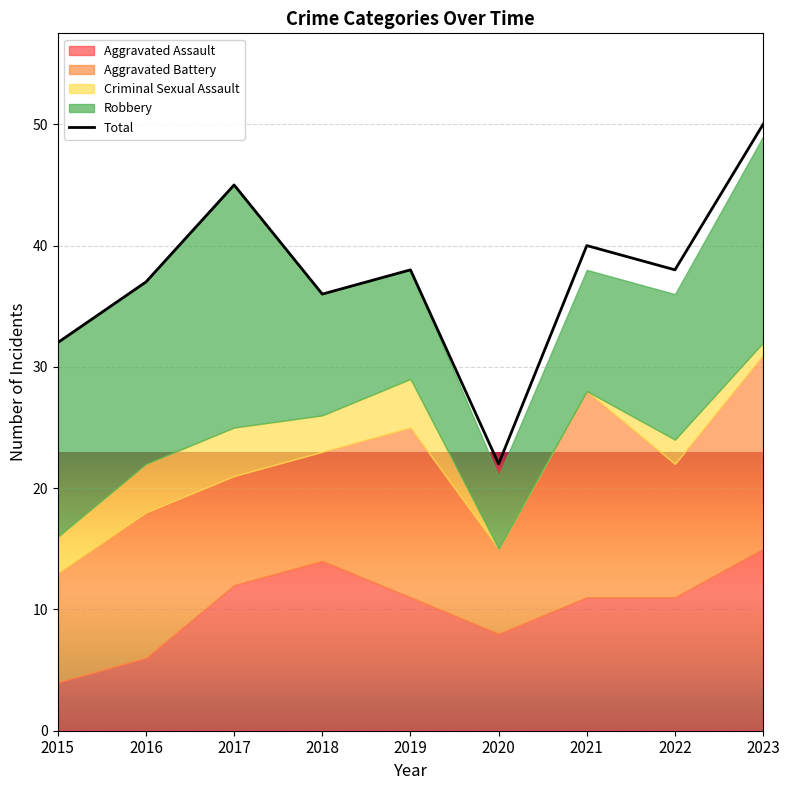

How many lines are shown in the chart?

1